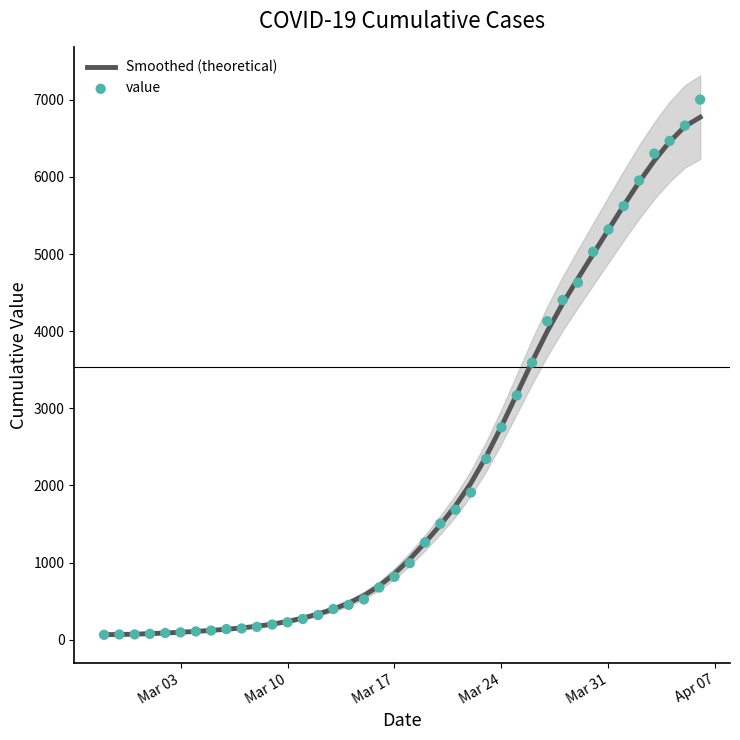

At how many categories does at least one series exceed 4444?

9